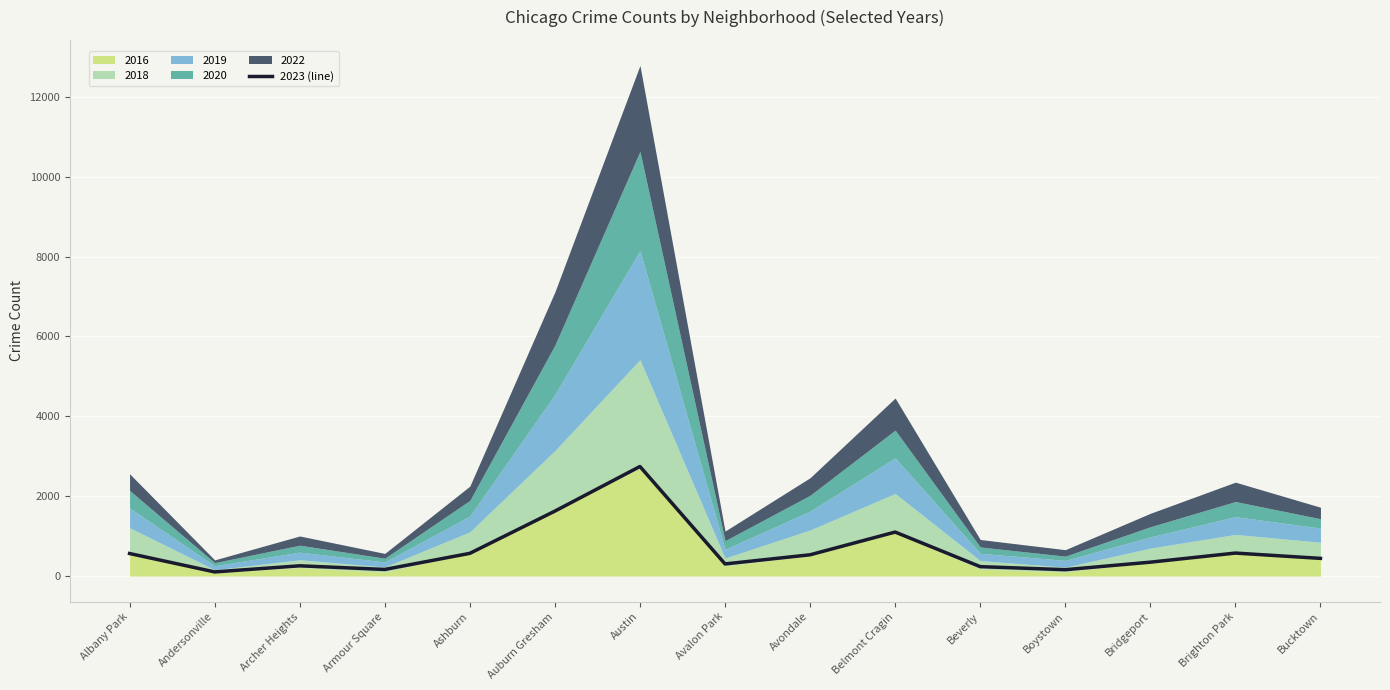

Which label corresponds to the smallest value in the chart?

Andersonville